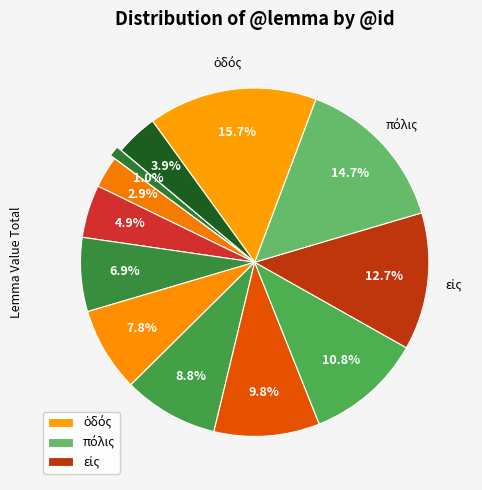

To the nearest percent, what is the difference between the largest and smallest slice percentages?

15%